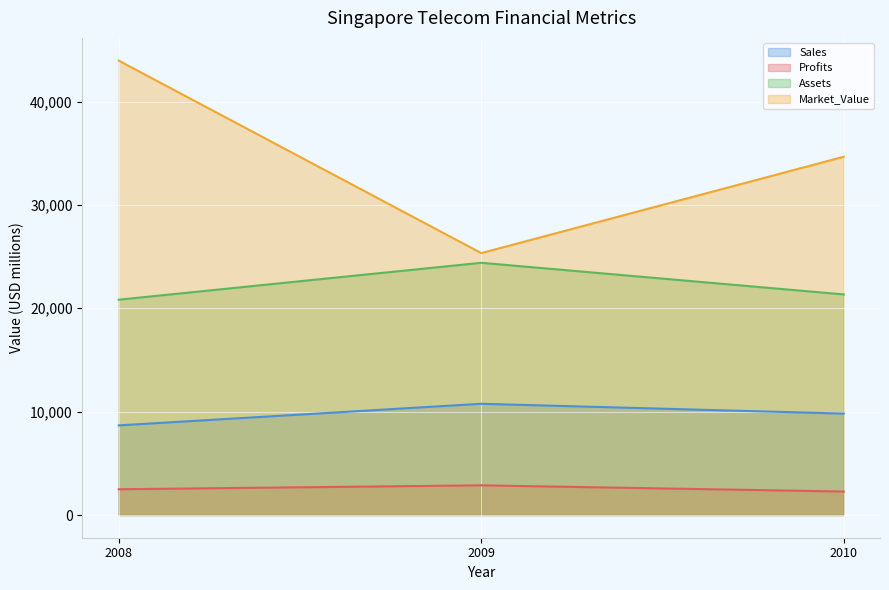

How many data points does each series have?

3